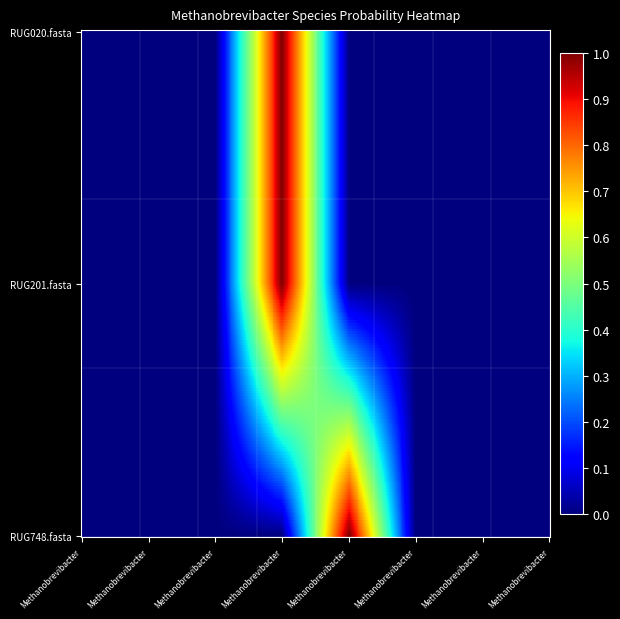

The RUG020.fasta series shows 0.0 at 6. True or false?

False